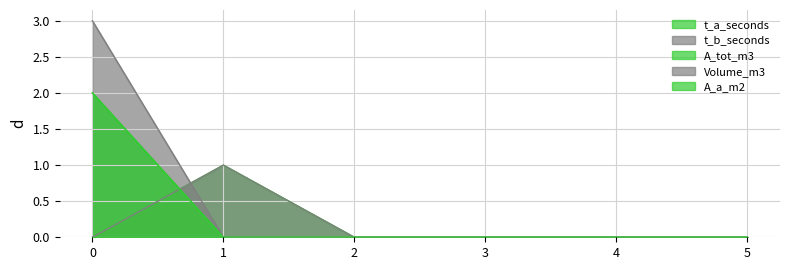

True or false: t_b_seconds has more than 0 interior local peaks.

True